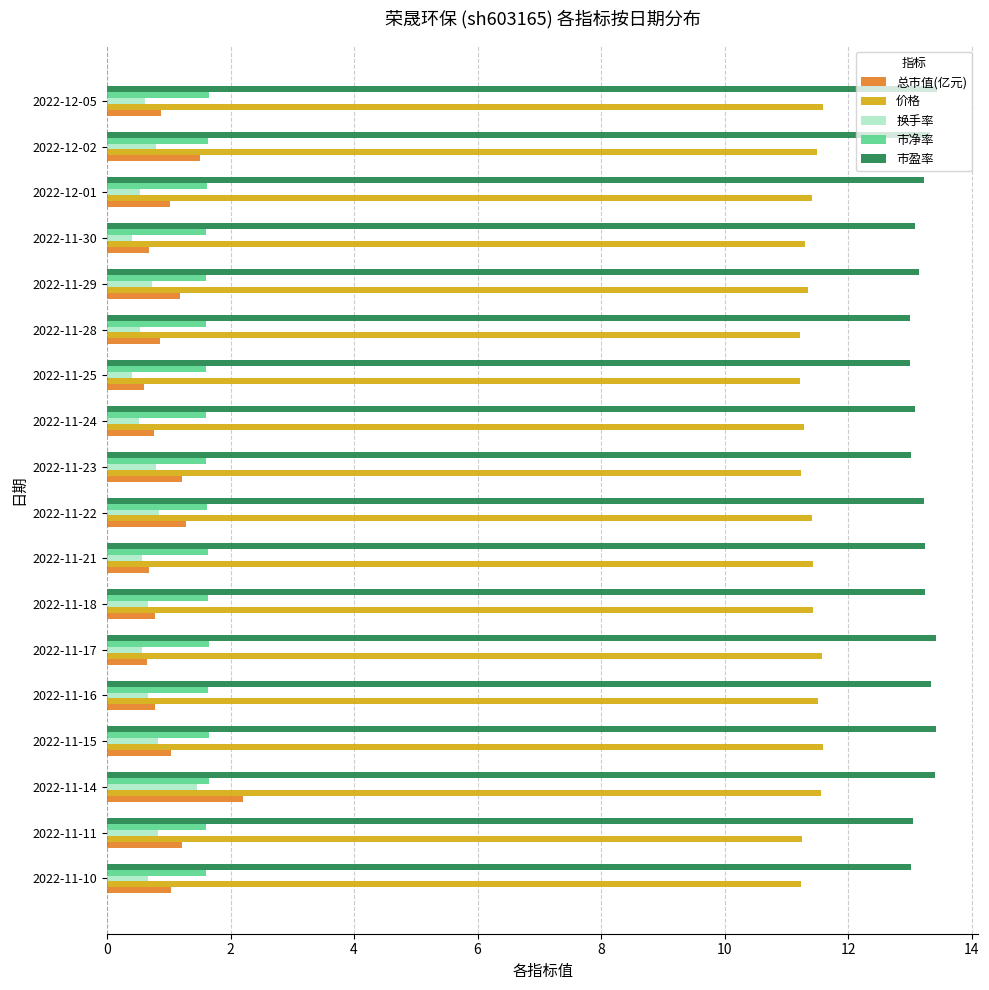

Count the 价格 values in the range 11 to 12.

18